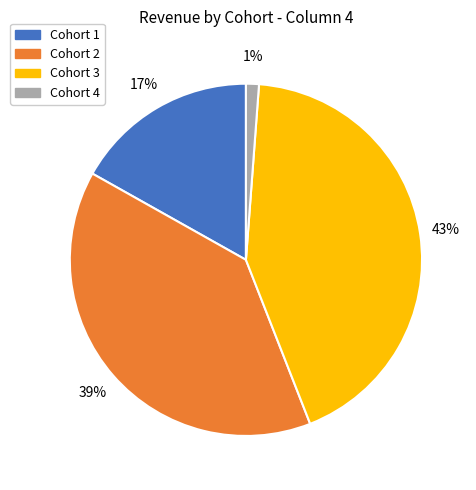

Between Cohort 3 and Cohort 4, which is larger?

Cohort 3